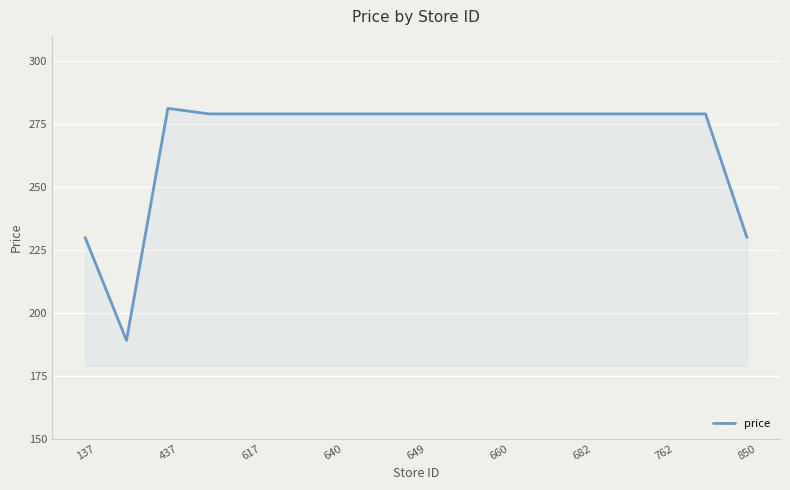

What is the difference between the maximum and minimum values?

92.2